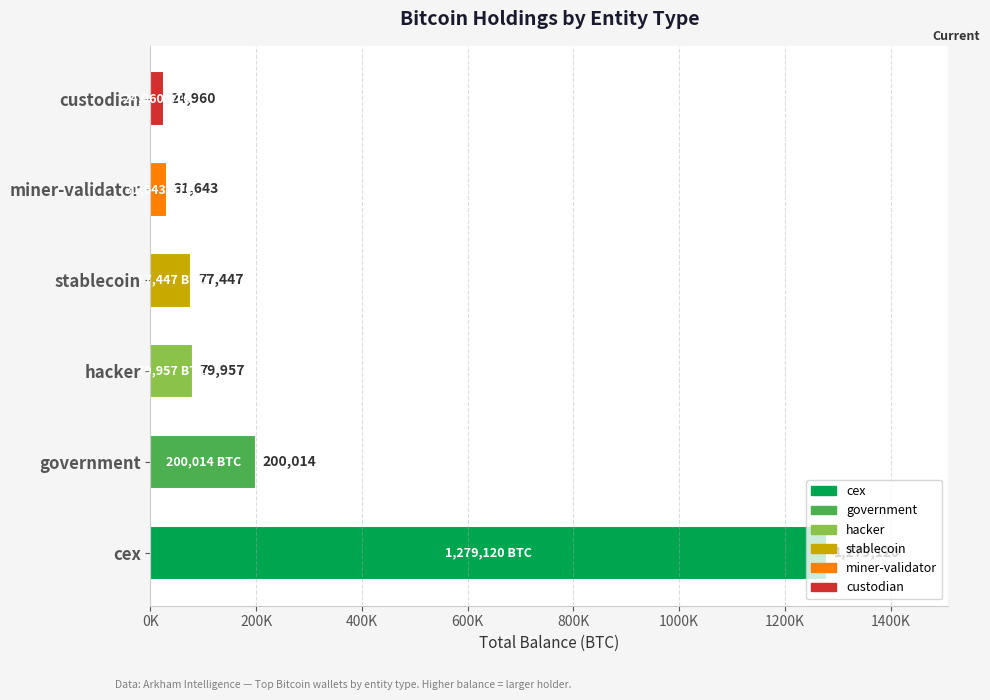

What value does the data have at miner-validator?

31643.4